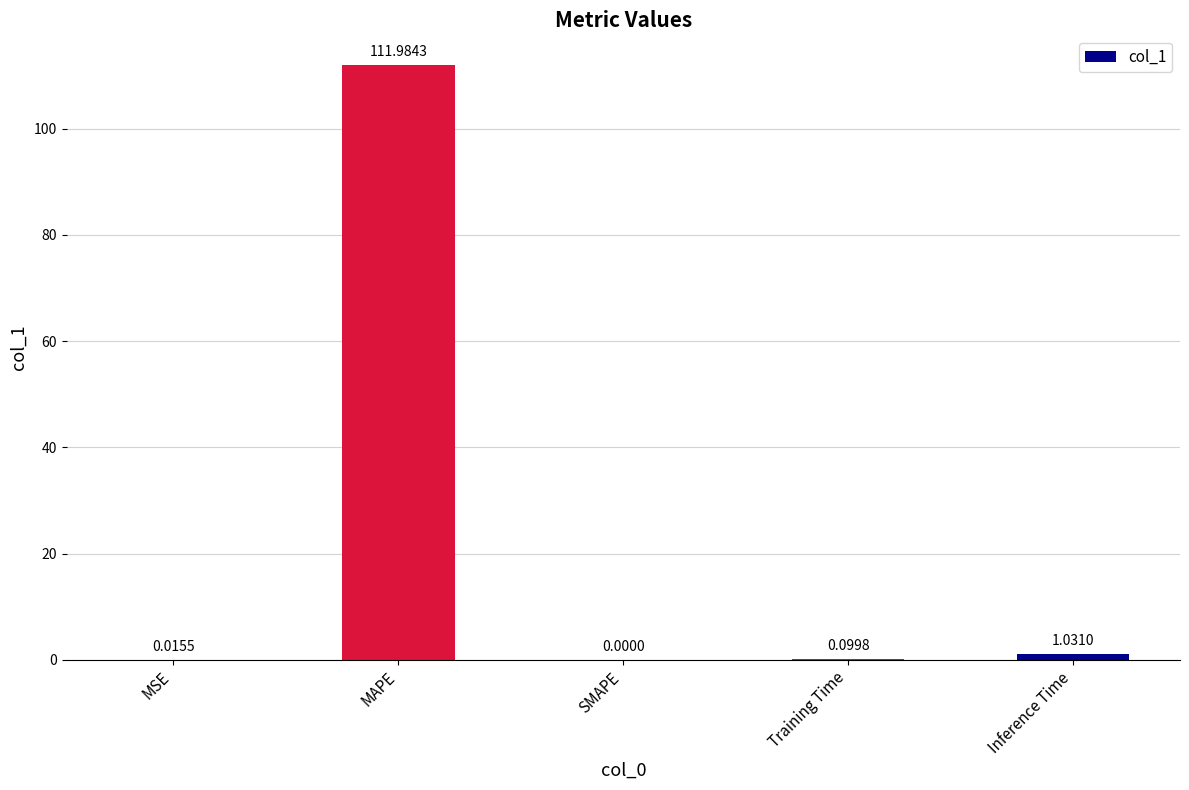

At which category does the chart reach its peak across all series?

MAPE